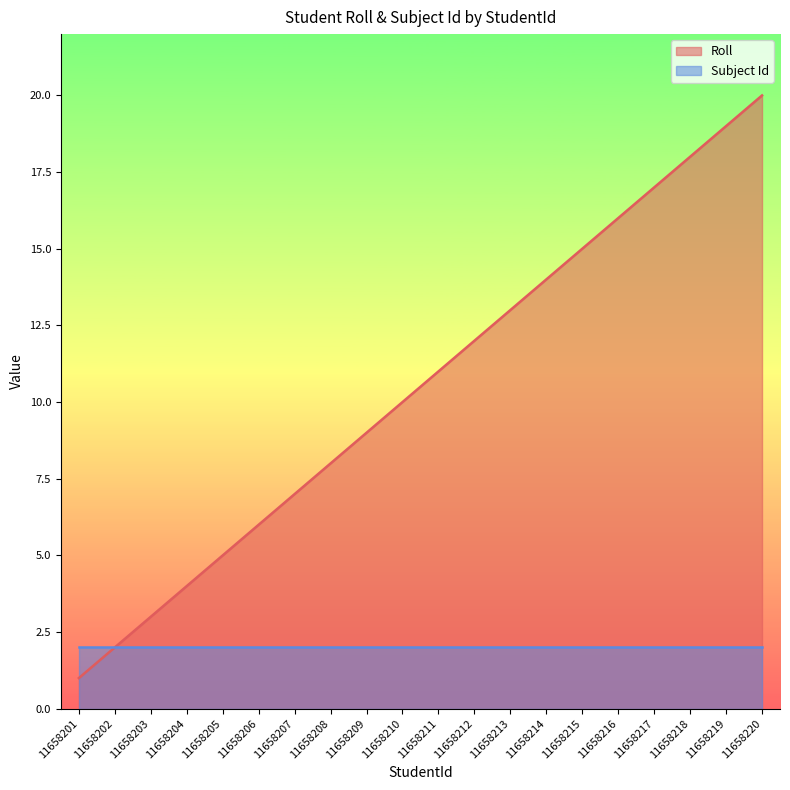

True or false: the data has more than 0 interior local peaks.

False